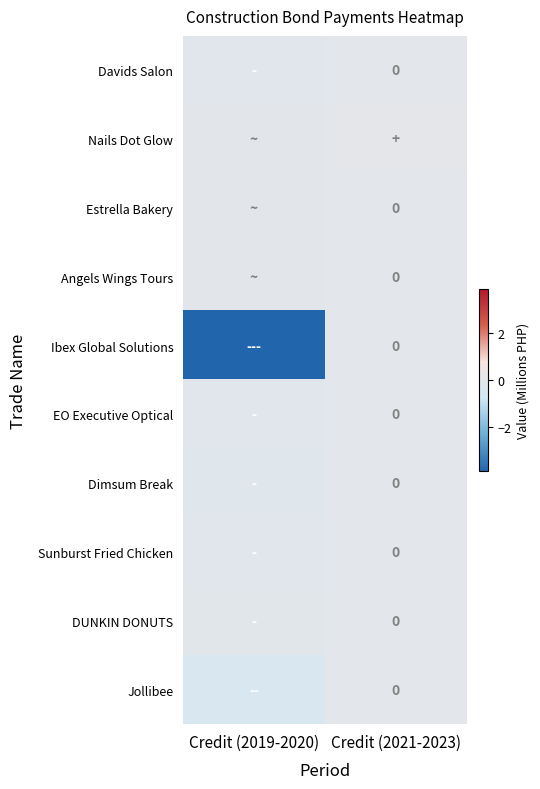

At how many categories does at least one series exceed 0?

1